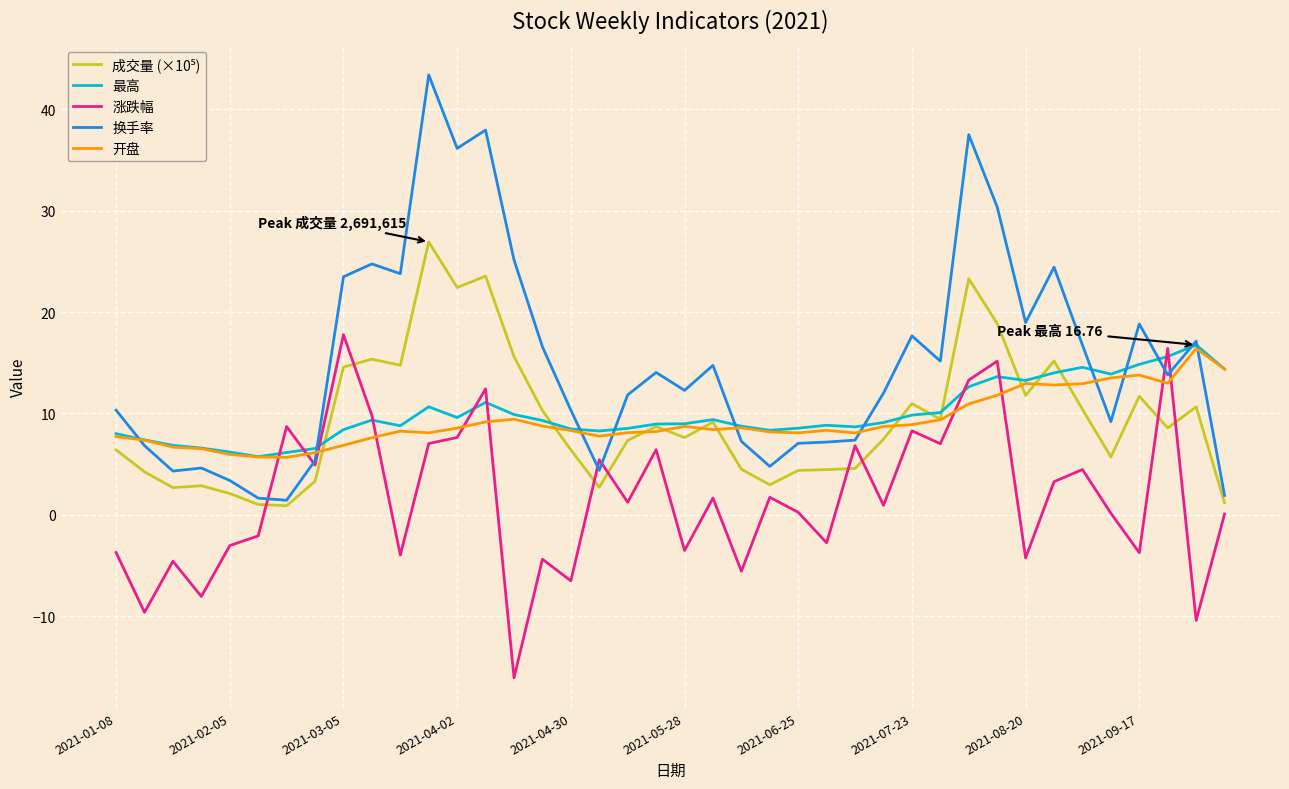

Which series has the widest spread of values?

换手率